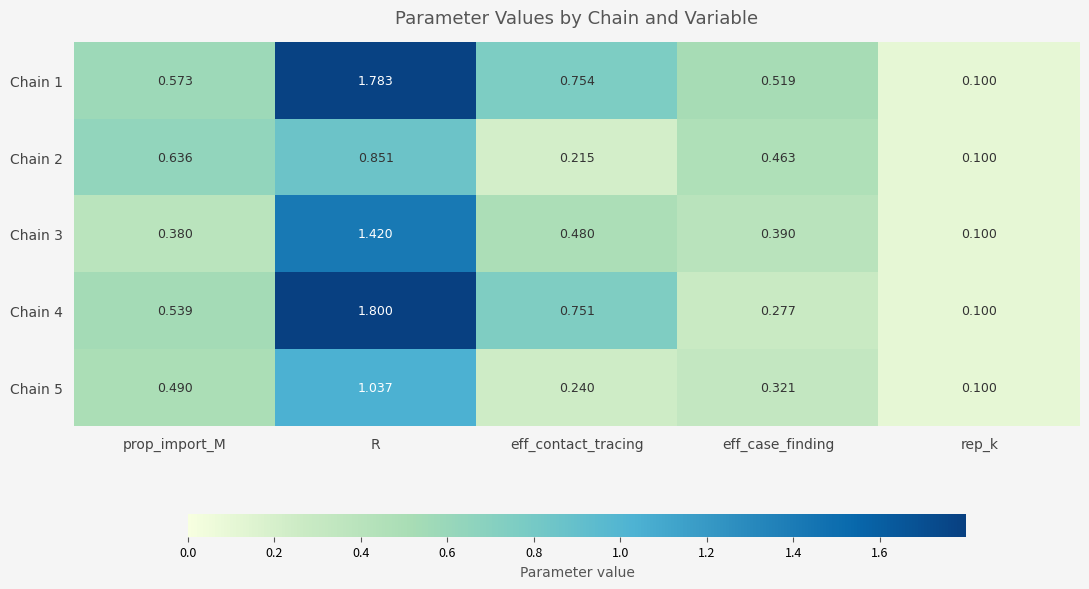

List the labels in order of Chain 5 value, smallest first.

rep_k, eff_contact_tracing, eff_case_finding, prop_import_M, R